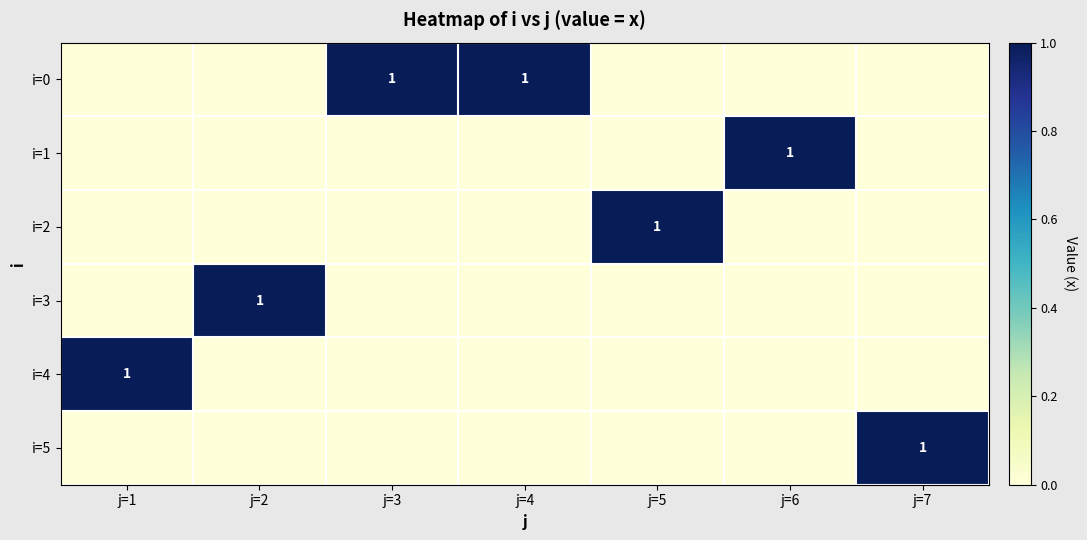

The value of i=0 at j=3 is 1. True or false?

True